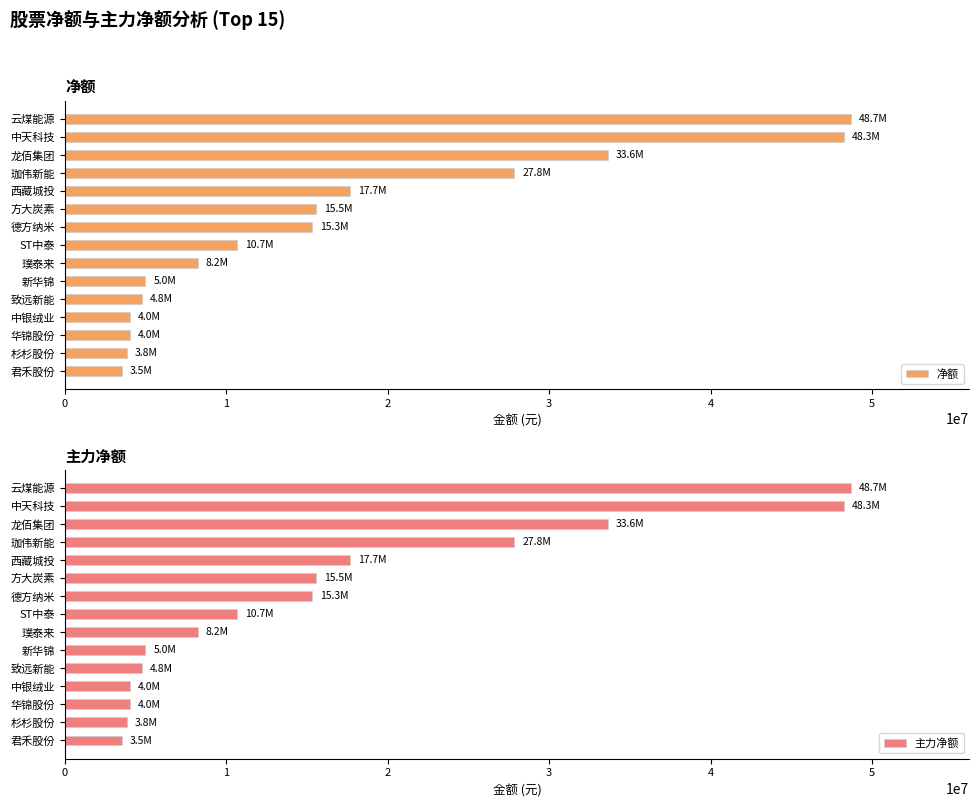

How many bars are there in total?

30